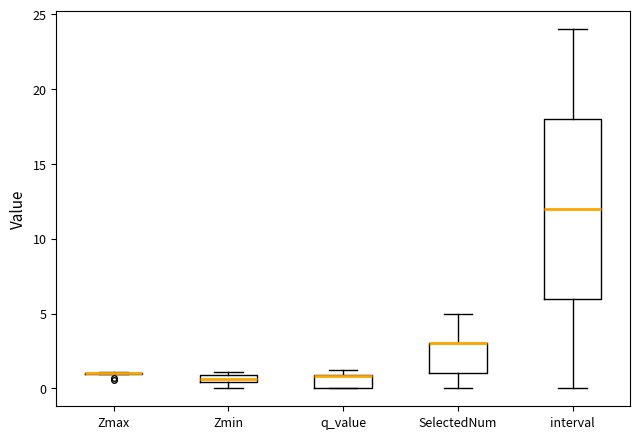

Where is the lower edge of the box for q_value on the y-axis? The values are not printed on the chart, so give them approximately, as read against the axis.

0.0